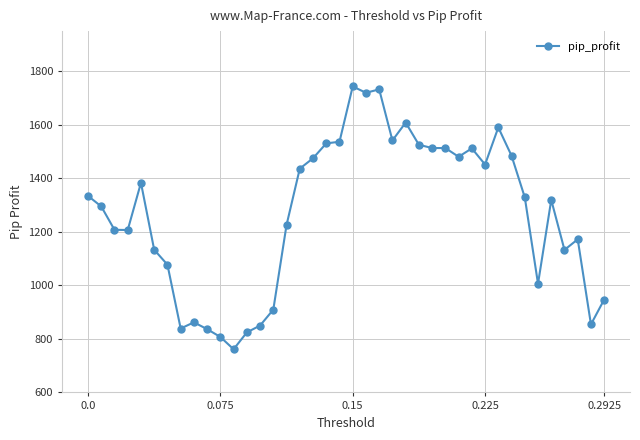

How many lines are shown in the chart?

1